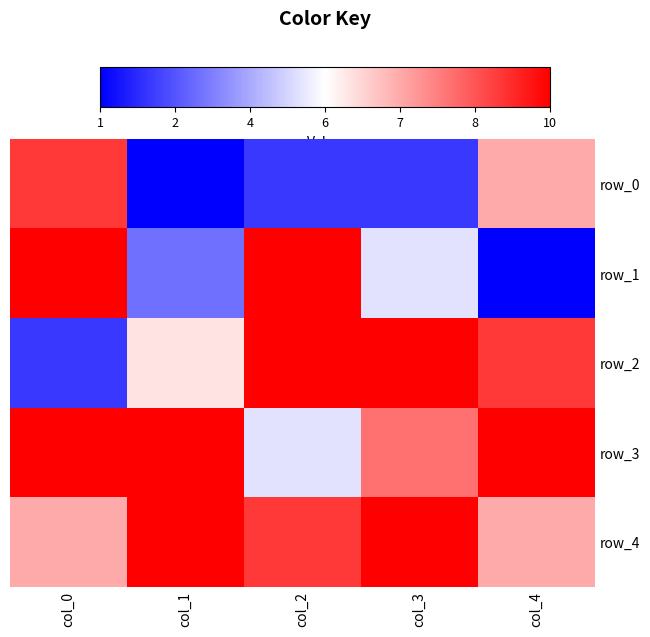

At how many categories does at least one series exceed 8?

5